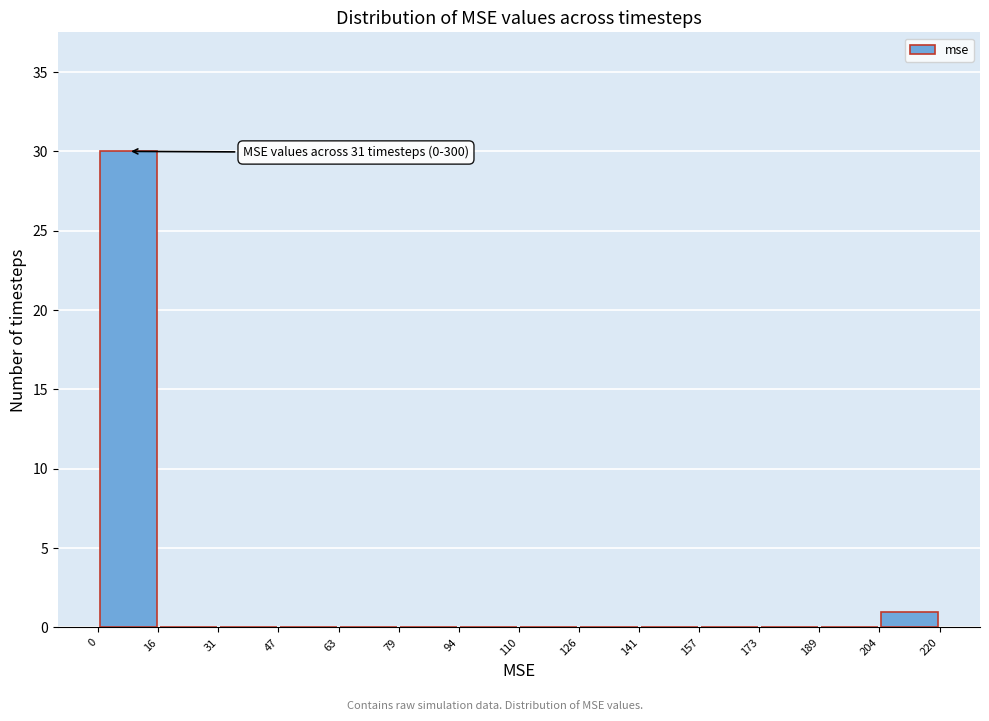

Which range on the x-axis has the tallest bar?

0 to 16